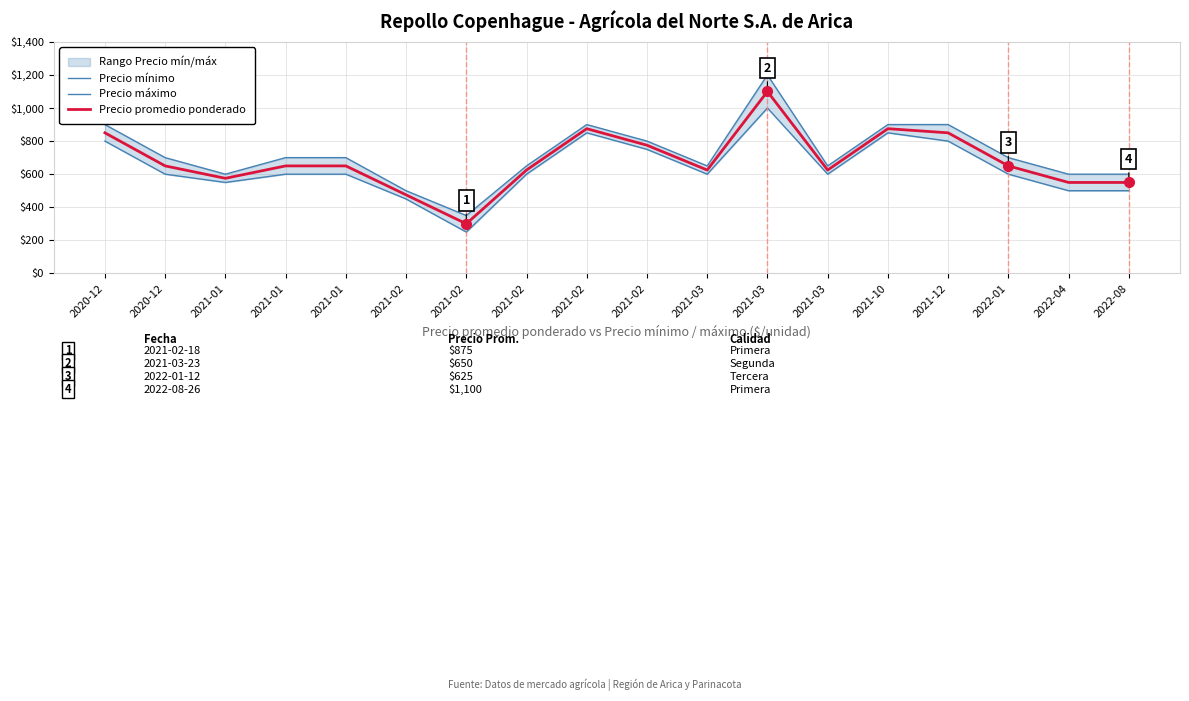

Is the value of Precio mínimo at 2020-12 greater than the value of Precio promedio ponderado at 2021-01?

Yes